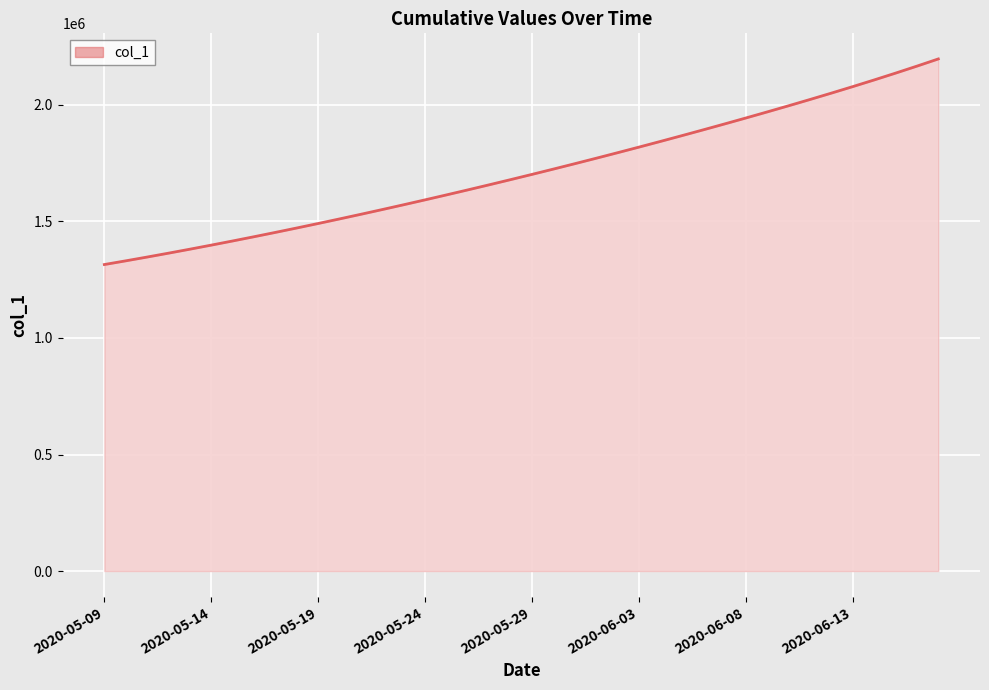

What is the greatest value displayed?

2197160.0